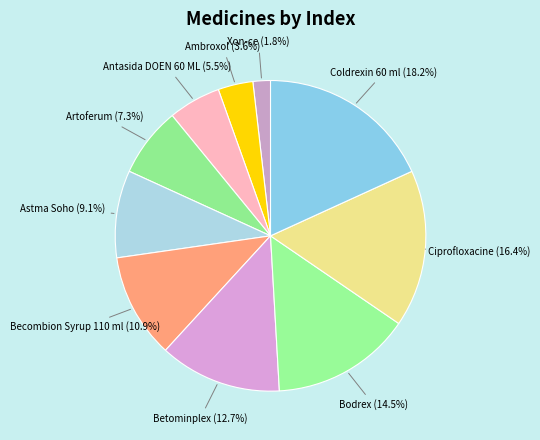

Combined, do Ciprofloxacine and Coldrexin 60 ml account for over 50%?

No